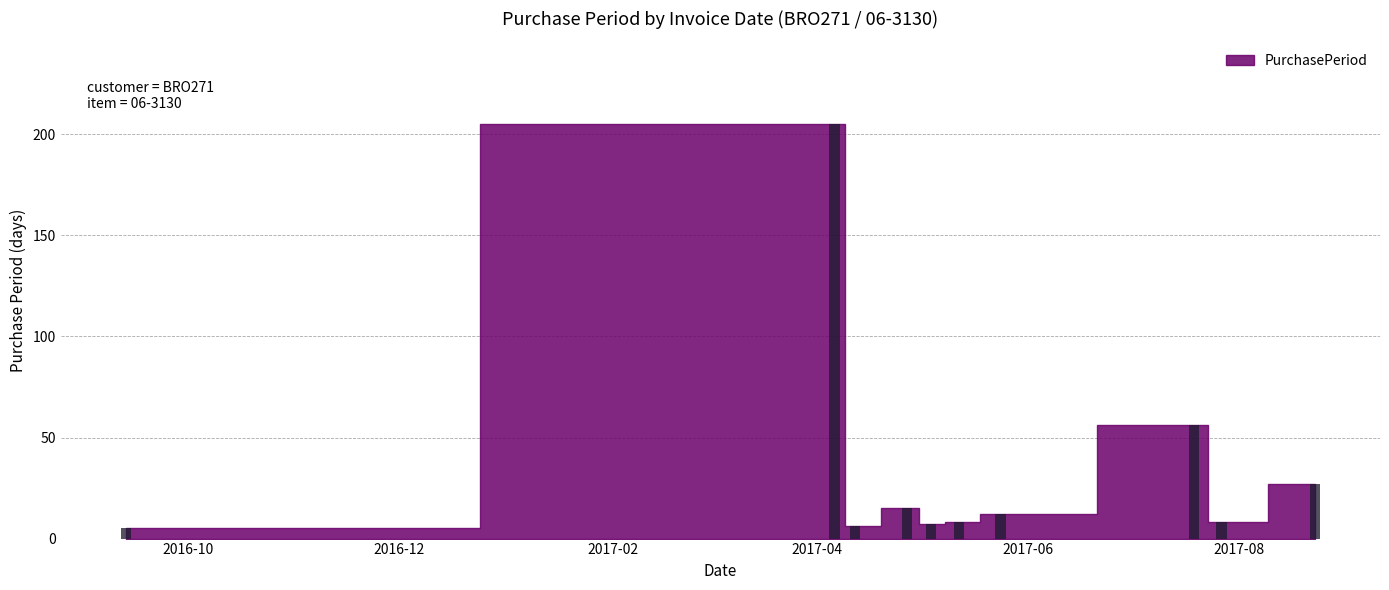

What is the difference between the second highest and second lowest values?

50